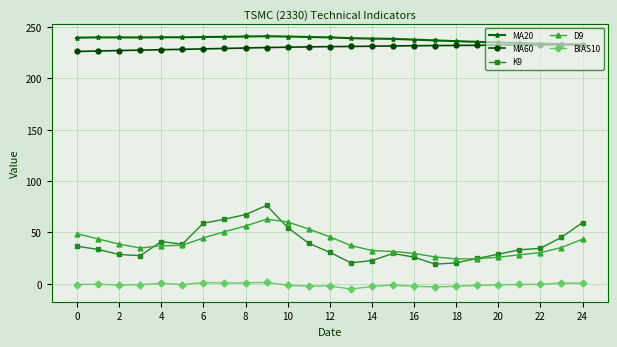

Which series has the largest range (max minus min)?

K9